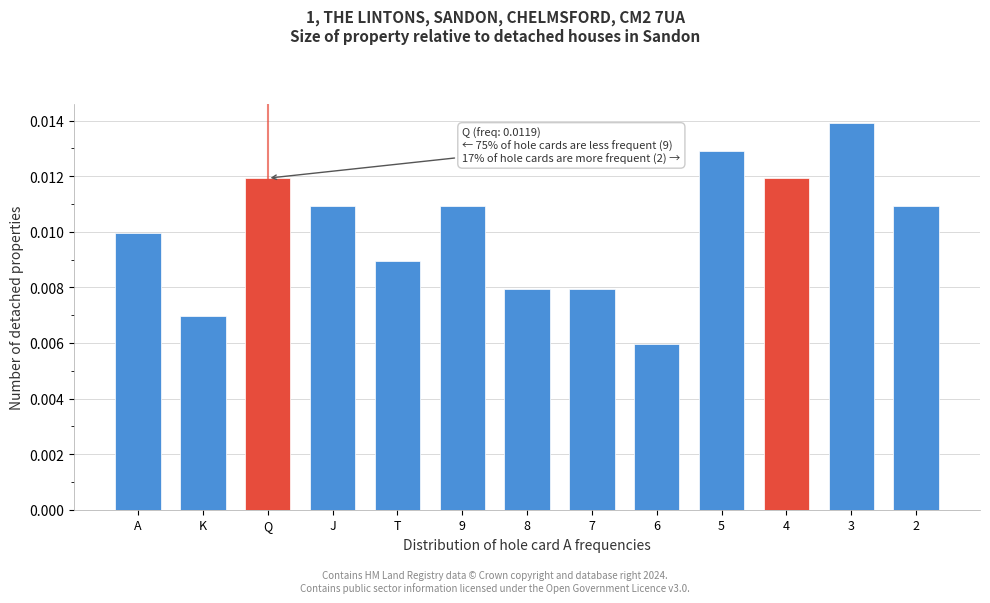

How many values are between 0 and 1?

13